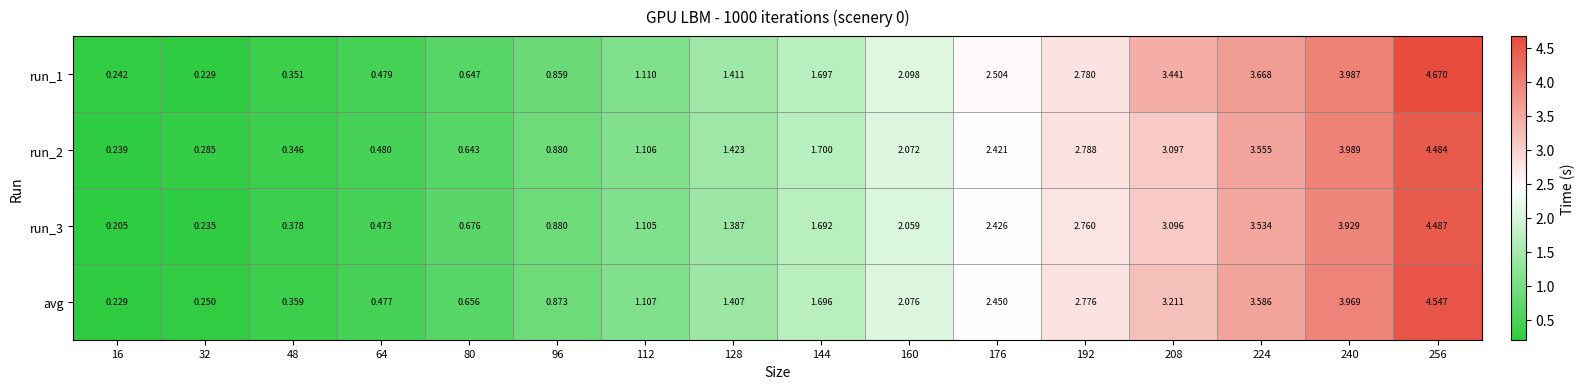

Is the value of avg at 160 greater than the value of run_3 at 224?

No